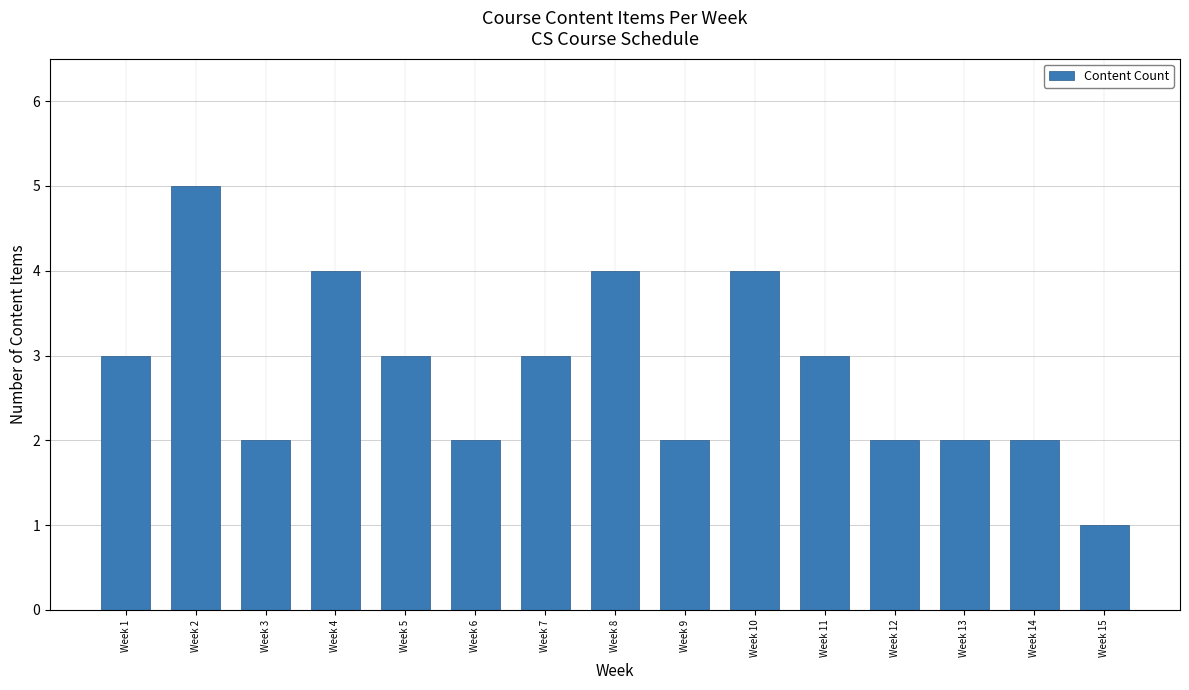

What is the smallest value displayed?

1